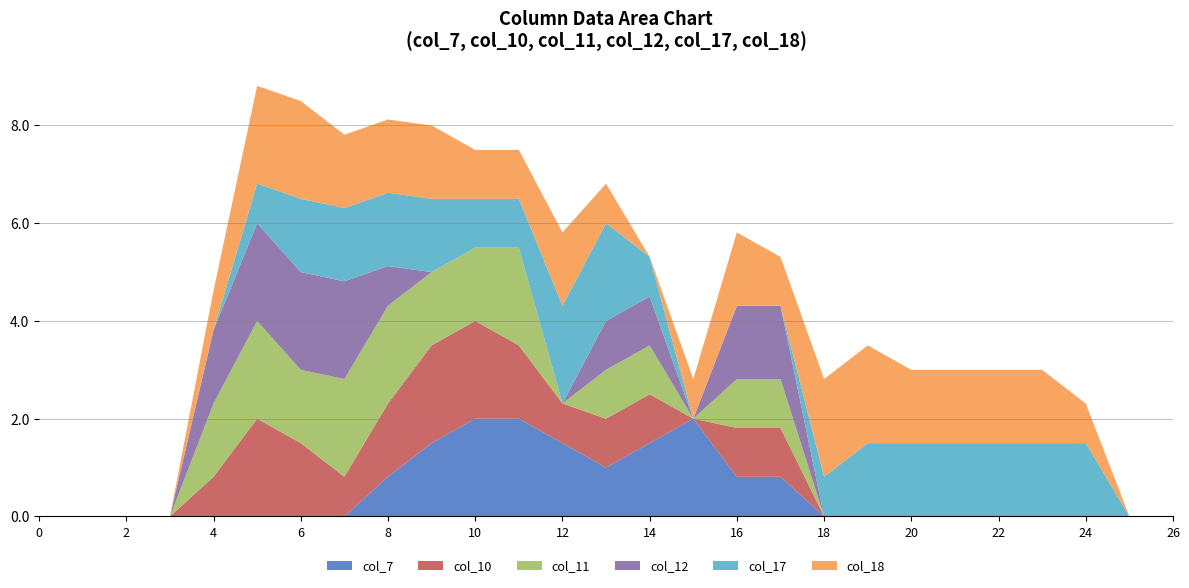

List the labels in order of col_7 value, smallest first.

0, 1, 2, 3, 4, 5, 6, 7, 18, 19, 20, 21, 22, 23, 24, 25, 26, 8, 16, 17, 13, 9, 12, 14, 10, 11, 15